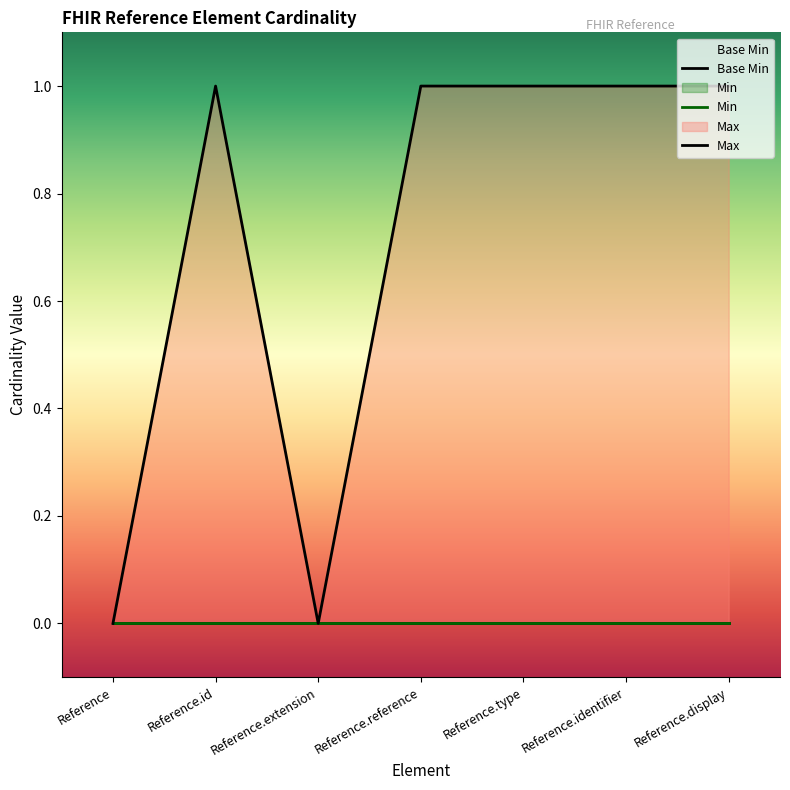

List the series in order of their peak value, highest first.

Max, Base Min, Min